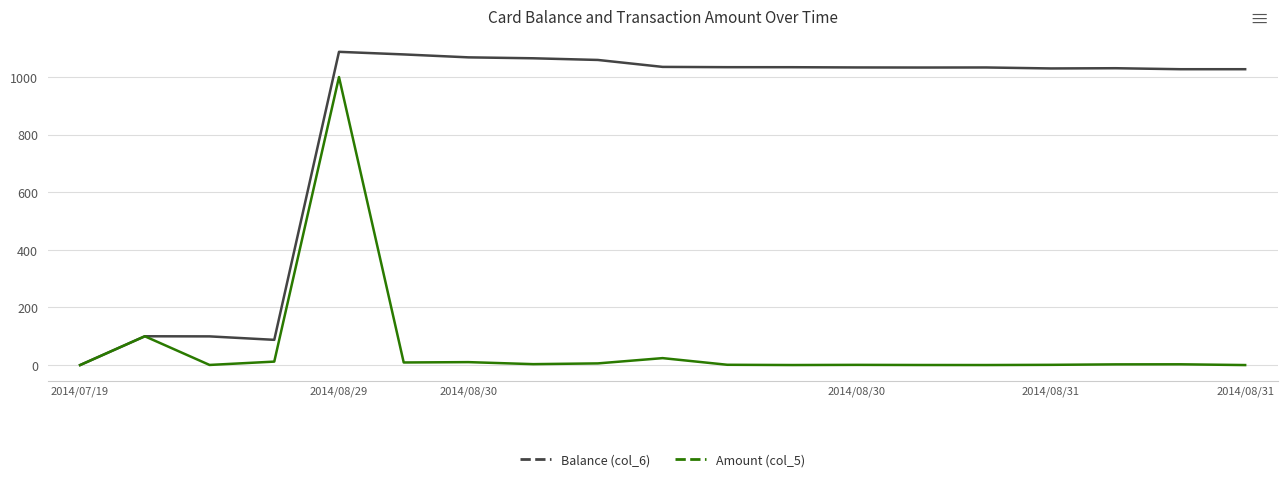

How many values in Balance (col_6) are above zero?

18